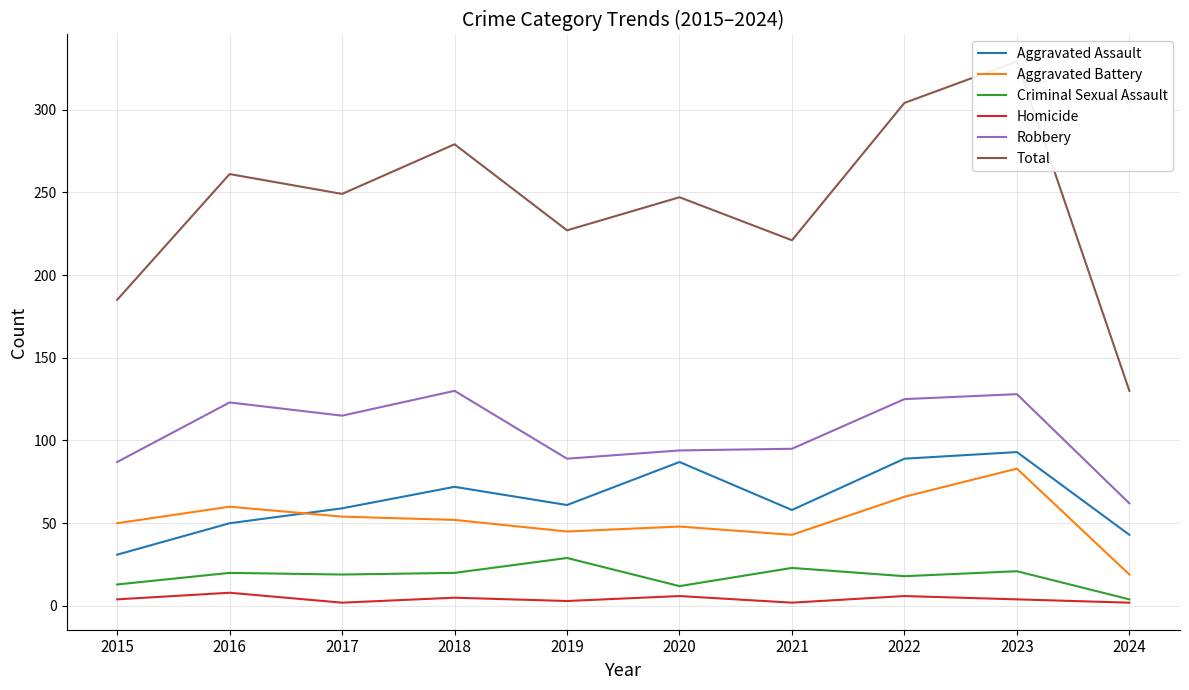

True or false: Homicide has more than 1 interior local peaks.

True